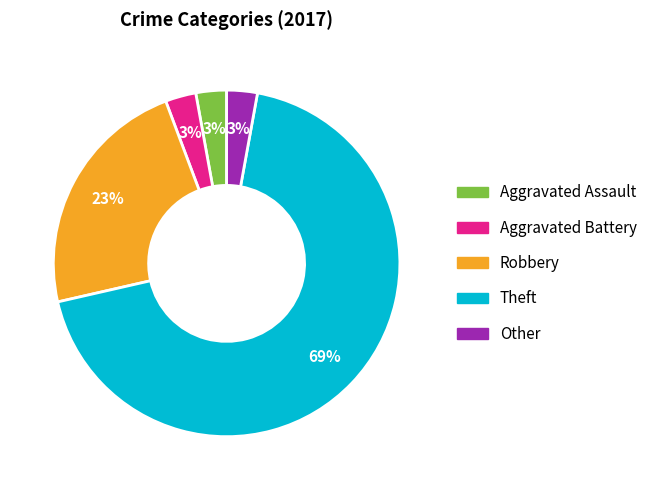

What is the ratio of the value at Aggravated Assault to the value at Other?

1.0